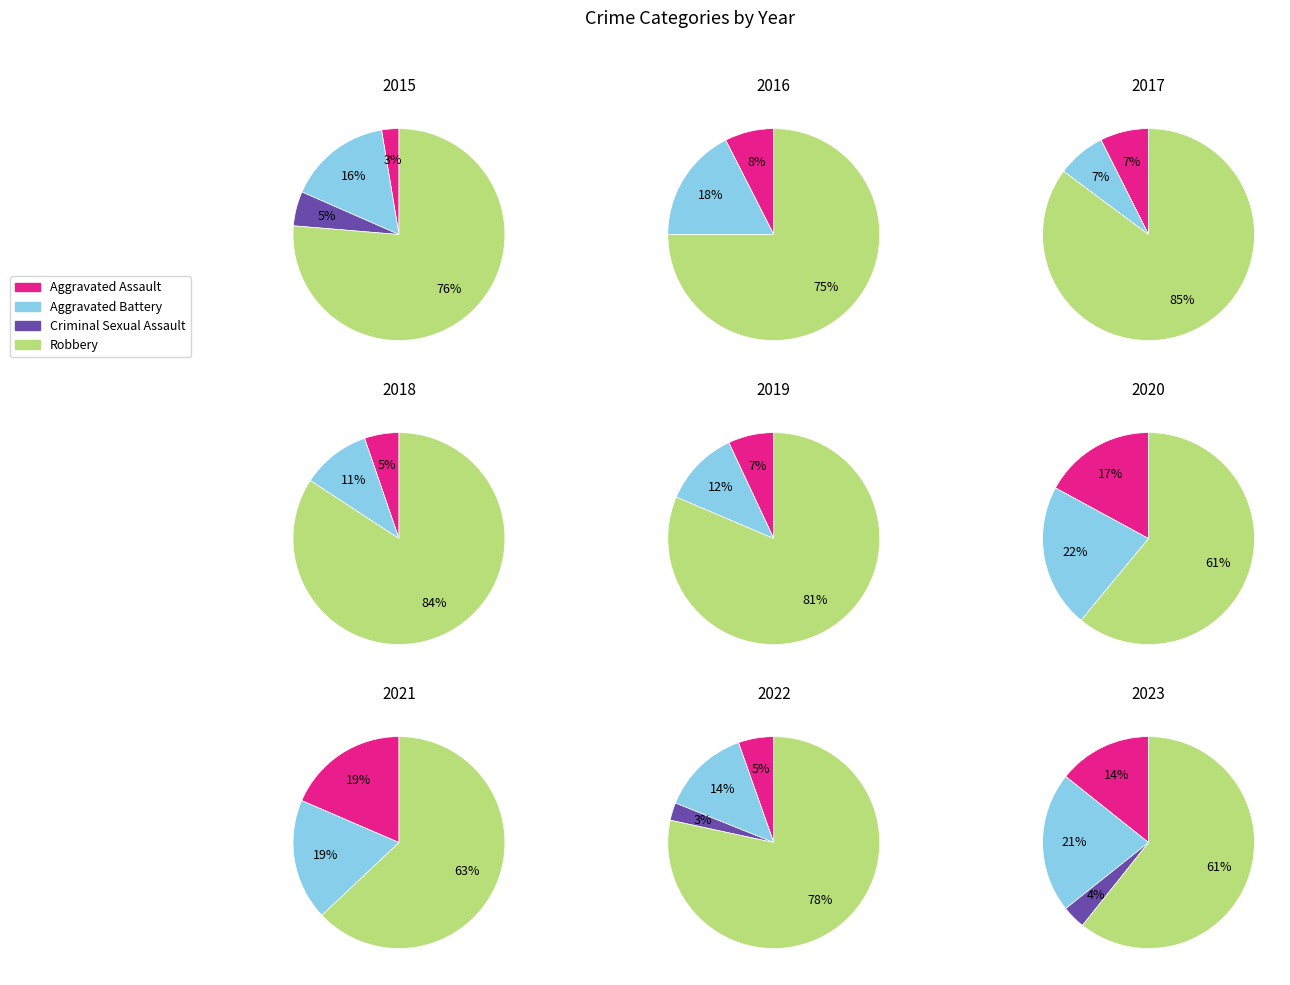

To the nearest percent, what is the combined percentage of 2017 and 2022?

24%